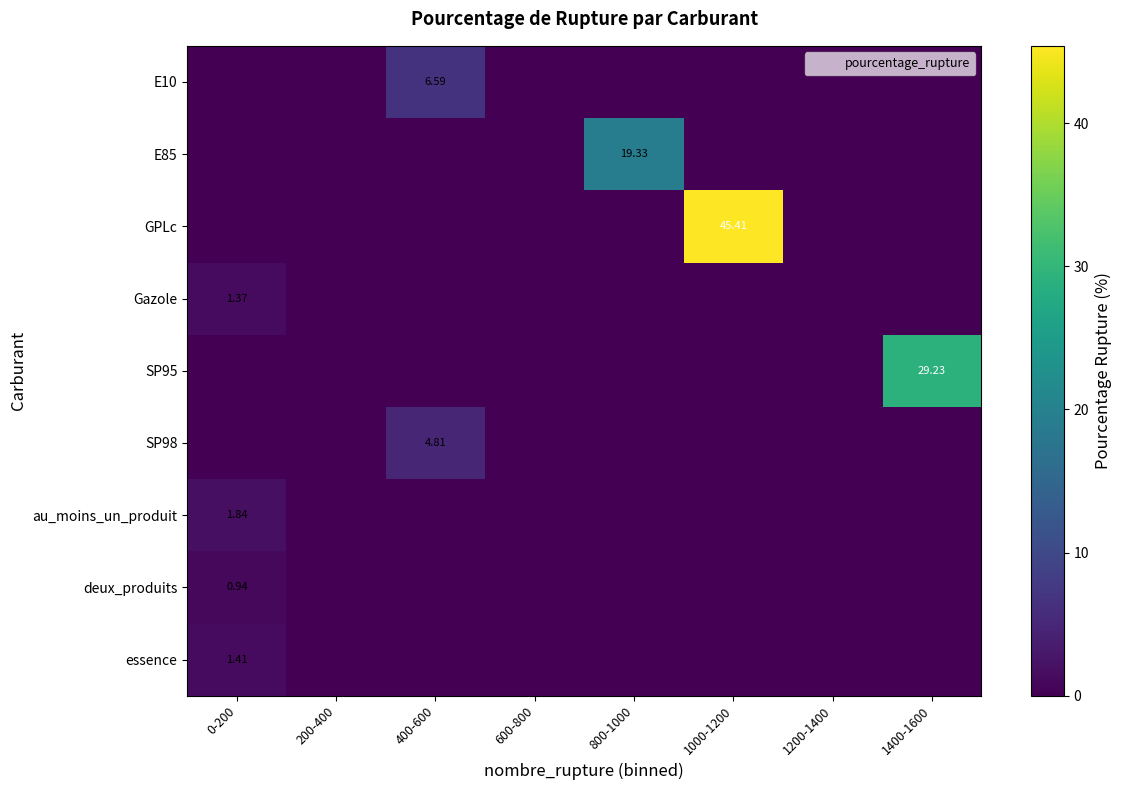

Which category has the highest value across all series?

1000-1200